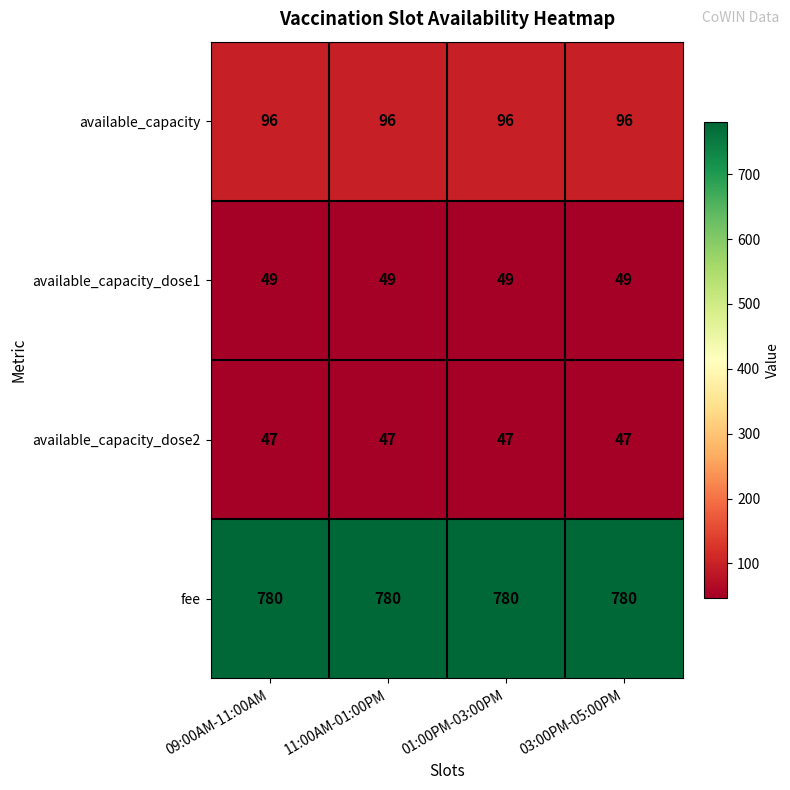

What is the spread (max minus min) of values at 03:00PM-05:00PM?

733